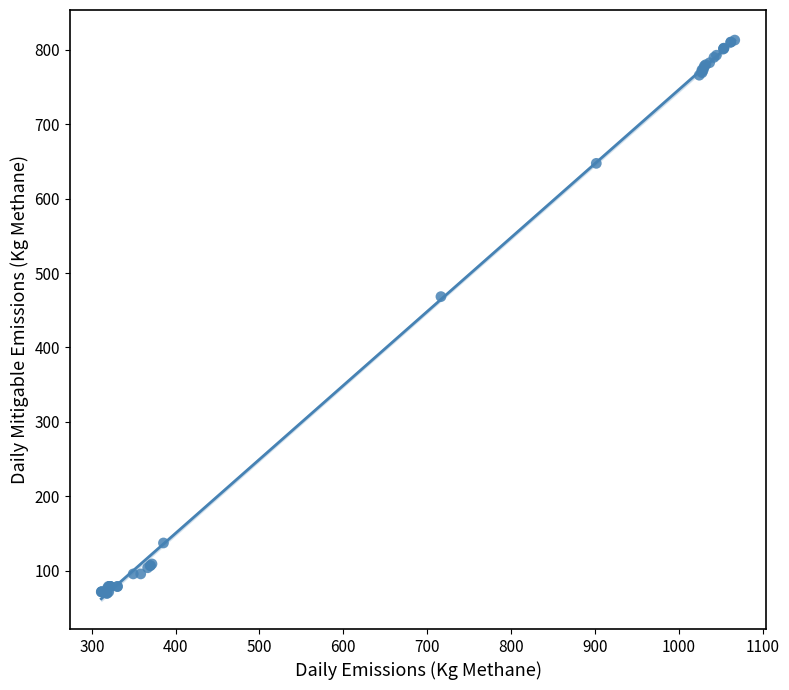

What Y value in the scatter plot is closest to 441?

468.3